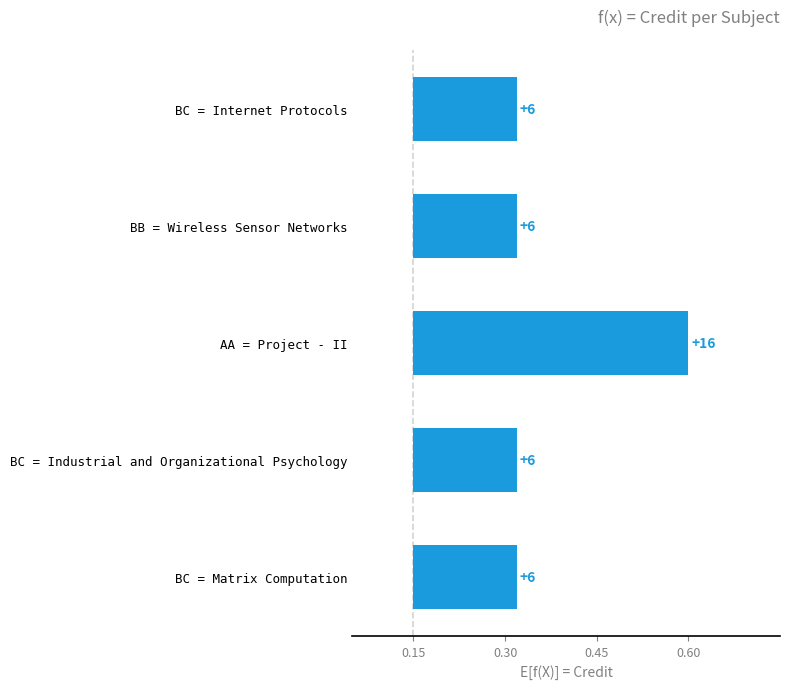

The chart shows a value of 0.2 at BC = Matrix Computation. True or false?

False